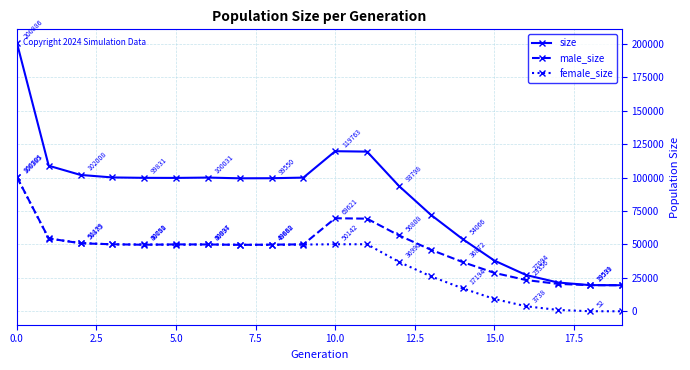

What is the value of the size point at the 18th from the left?

21525